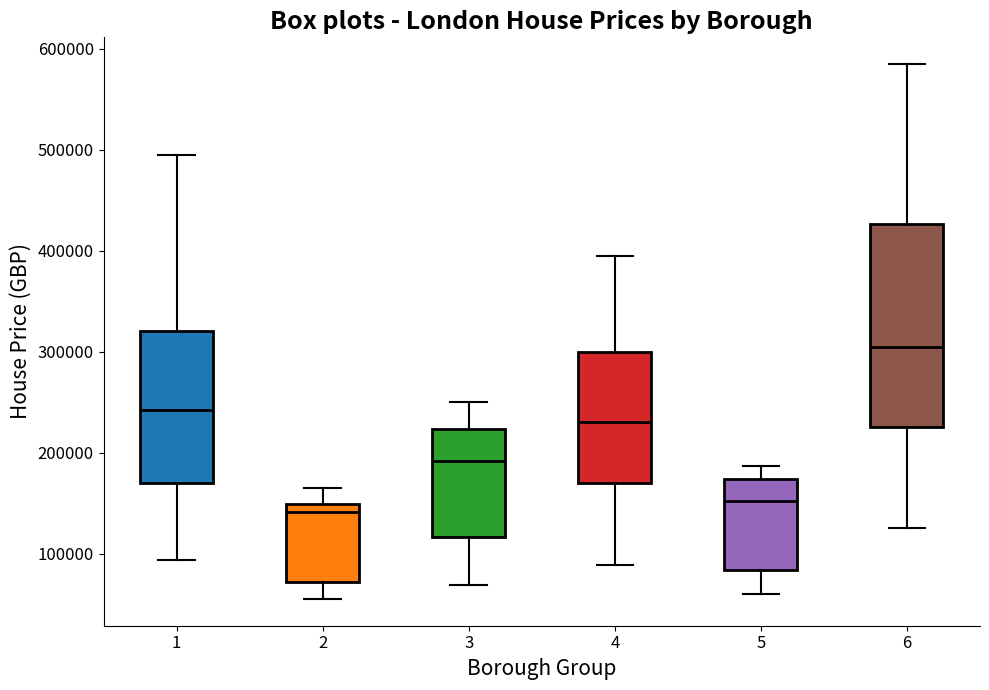

Comparing the boxes themselves (not the whiskers), which one is the tallest?

6